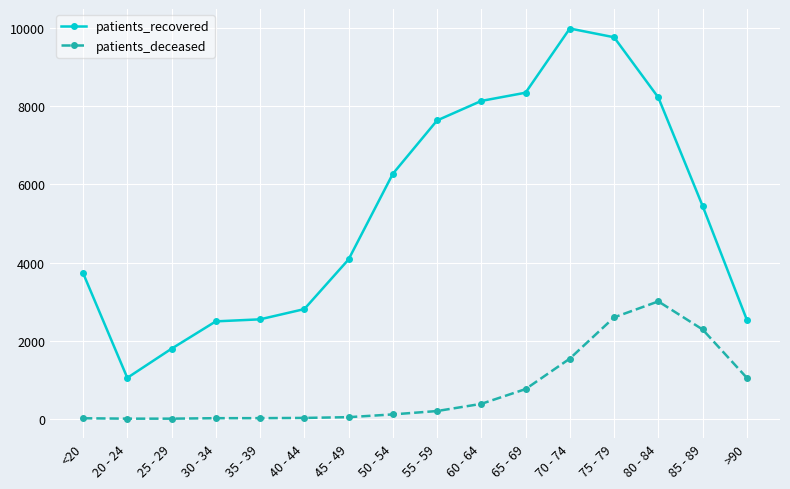

At which category does patients_recovered reach its first local valley?

20 - 24